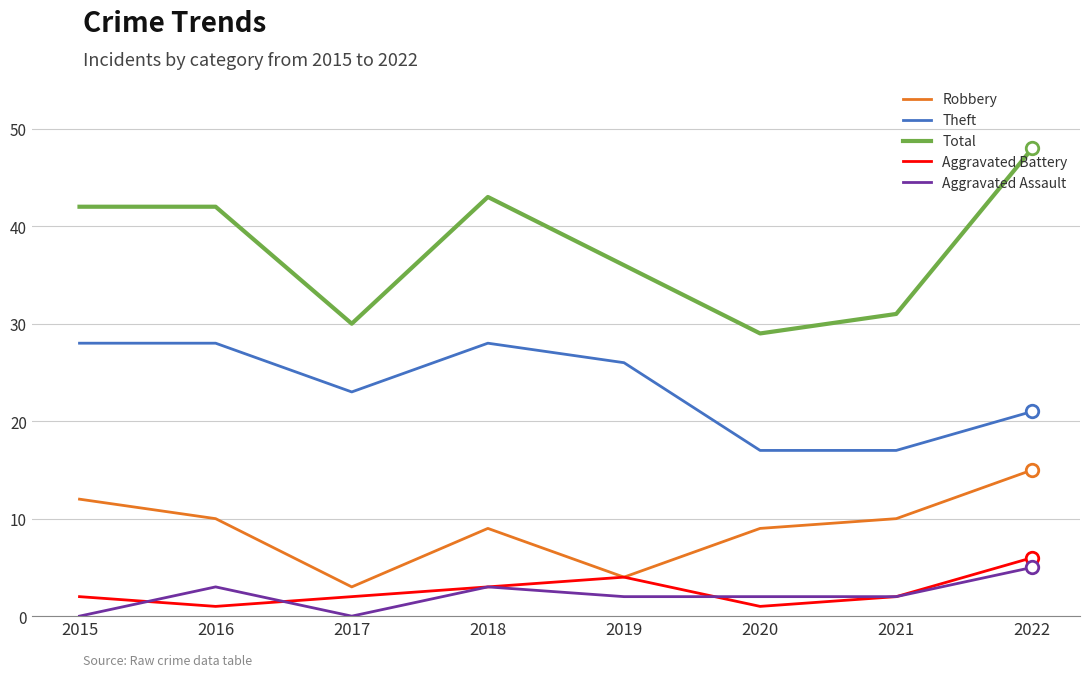

Does the chart display data point markers on the line(s)?

No